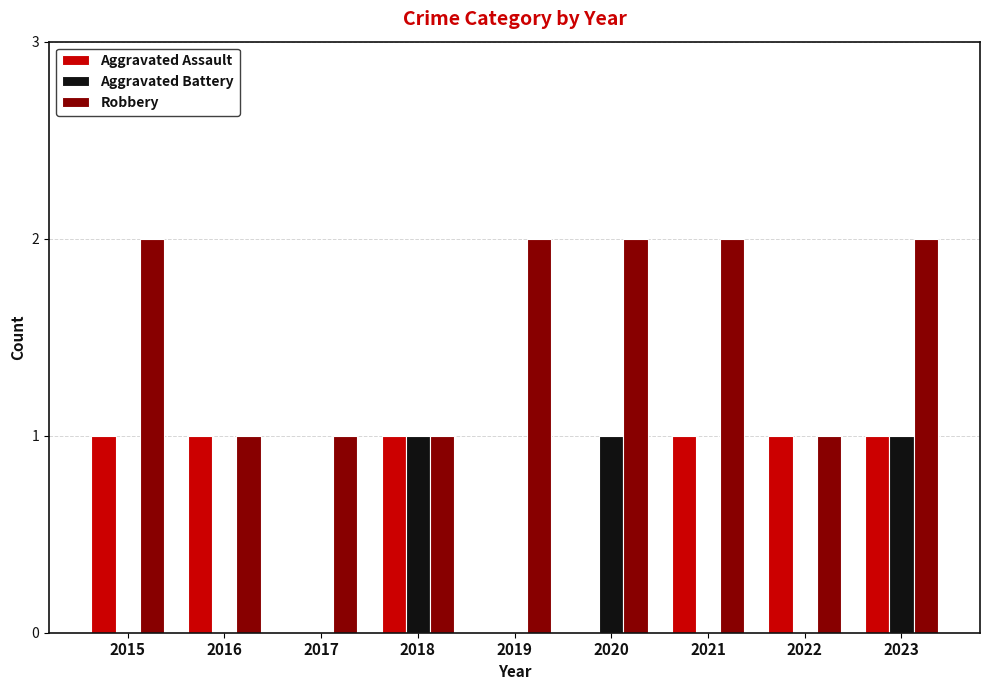

What is the sum of all Aggravated Battery values?

3